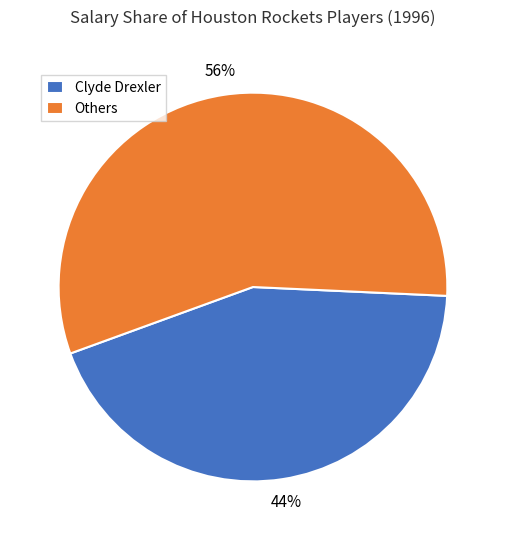

Do Clyde Drexler and Others together represent more than half of the pie?

Yes